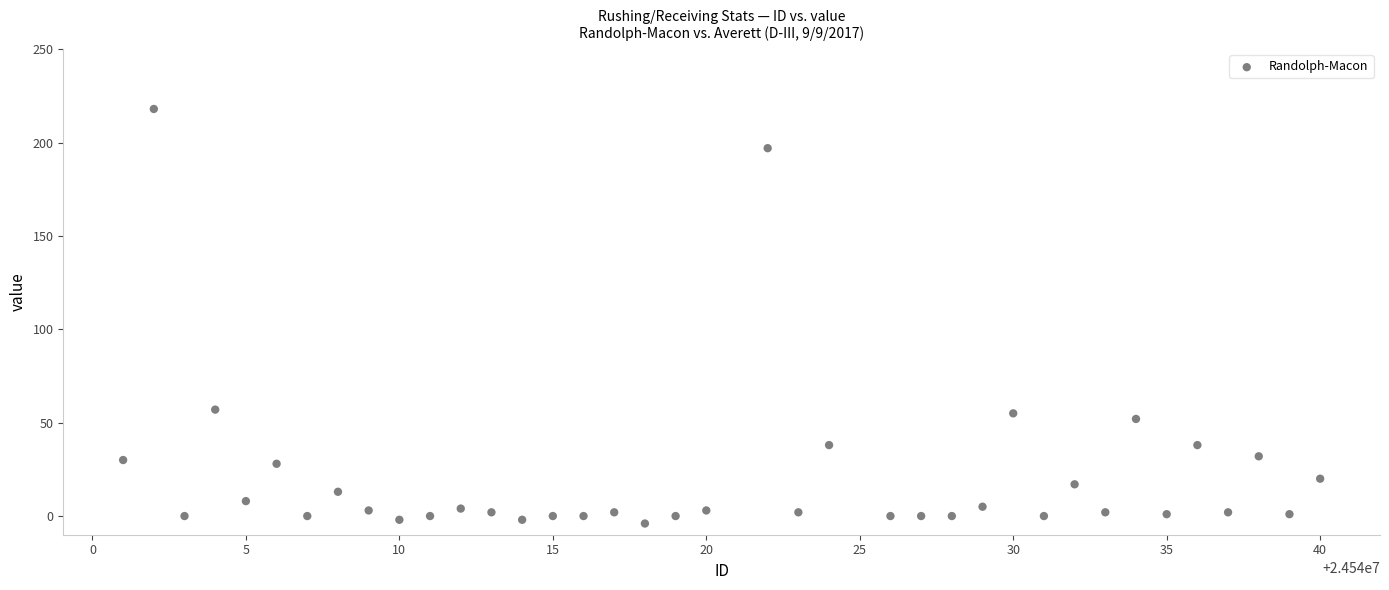

What is the range of Y values (max minus min)?

222